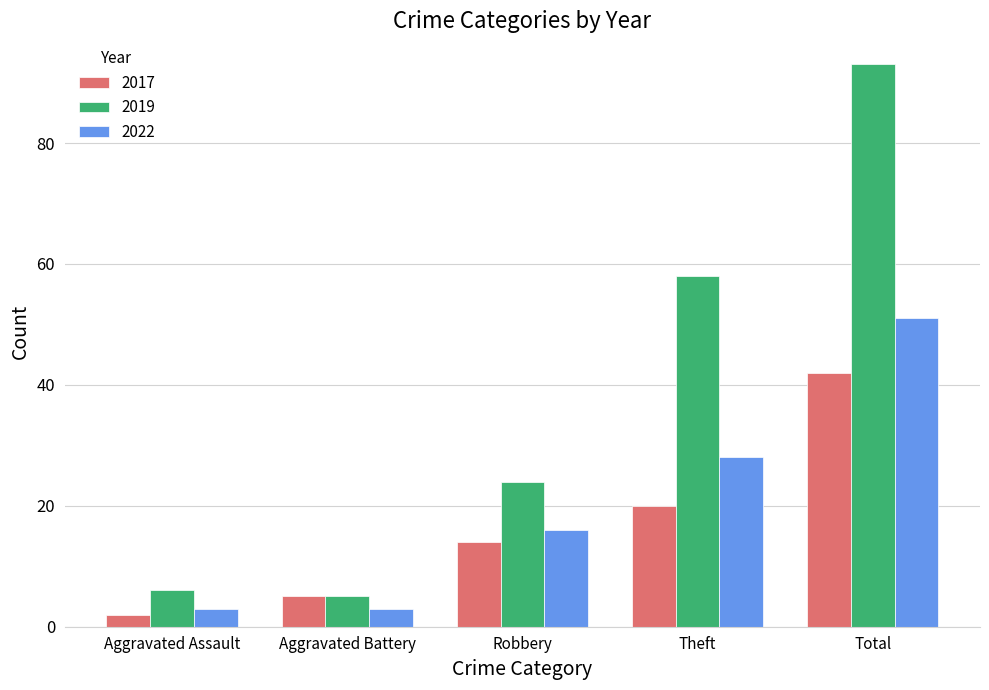

Rank the series by their maximum value, from highest to lowest.

2019, 2022, 2017